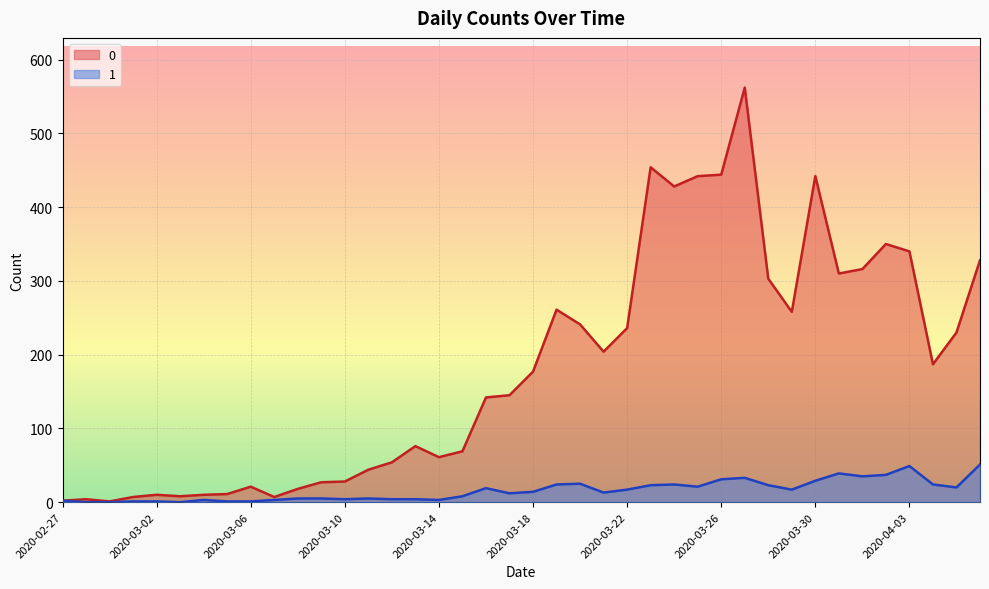

Between 2020-03-26 and 2020-03-10, which is larger?

2020-03-26